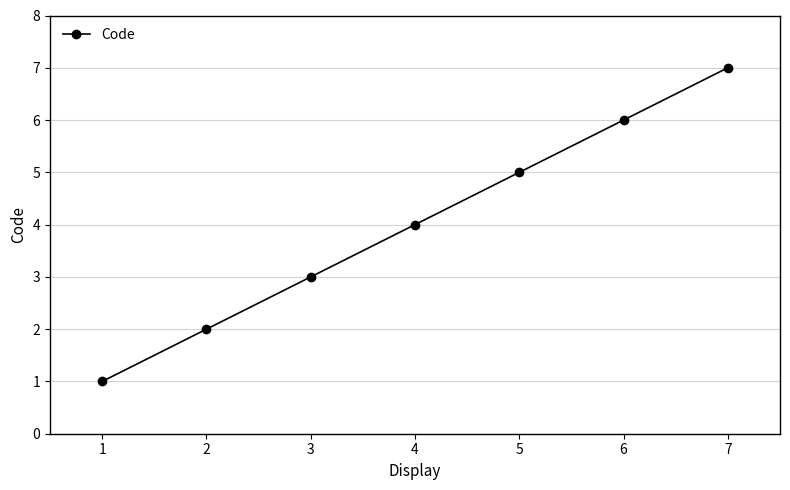

What is the difference between the maximum and minimum values?

6